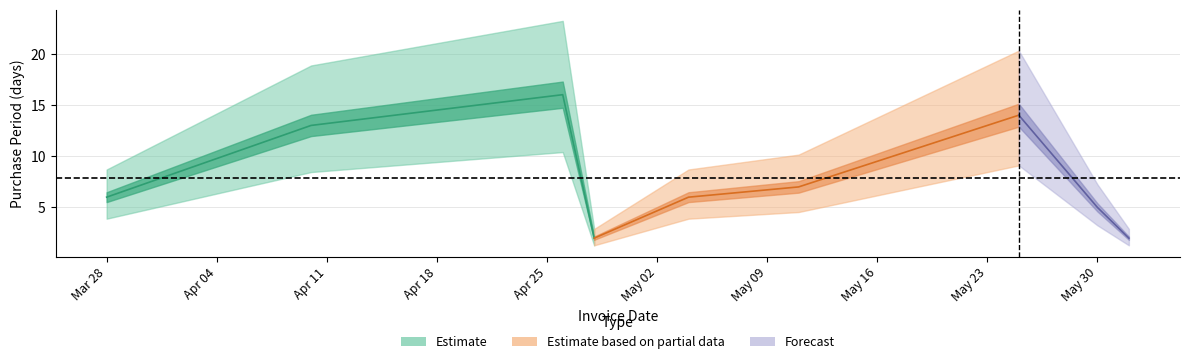

The value at 2017-04-10 is 13. True or false?

True